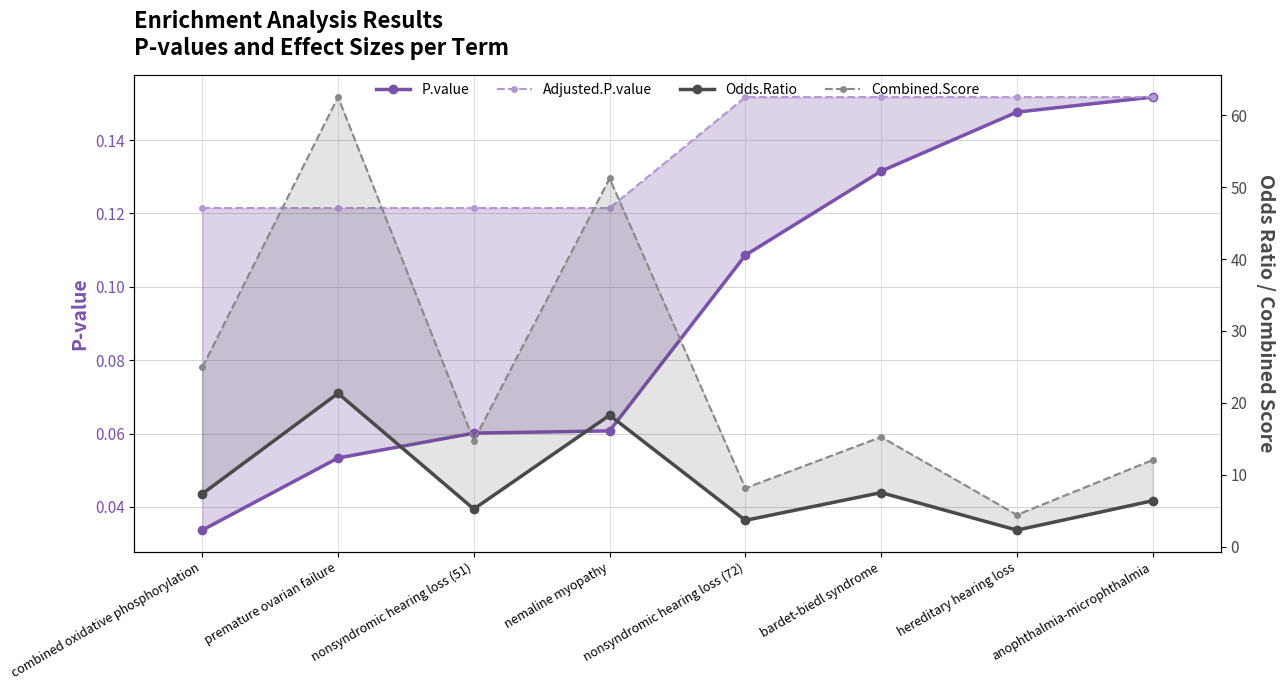

What is the average value of the Combined.Score series?

24.2